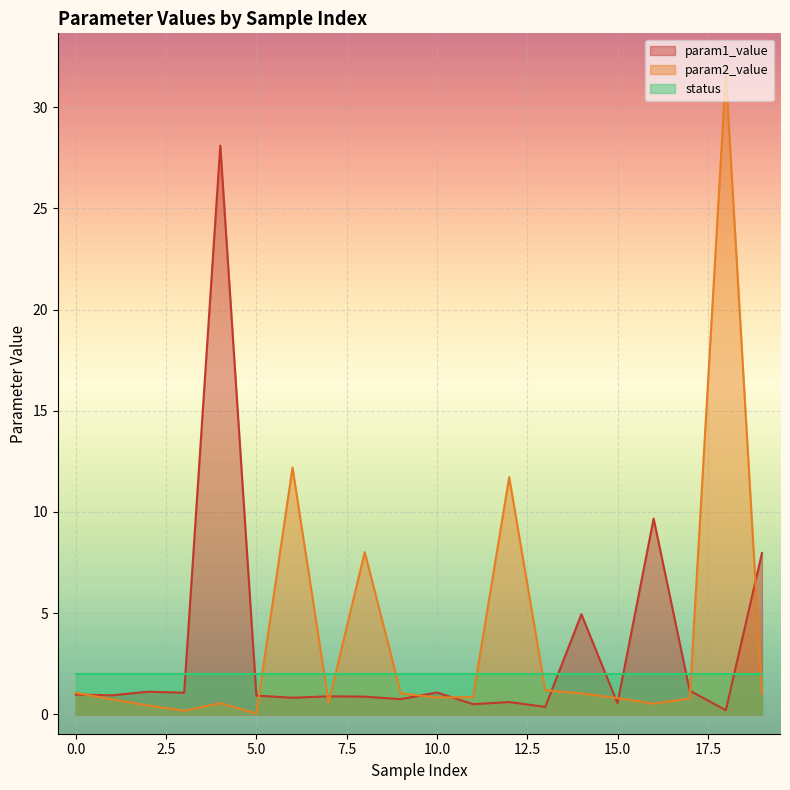

Which series has the largest total across all categories?

param2_value